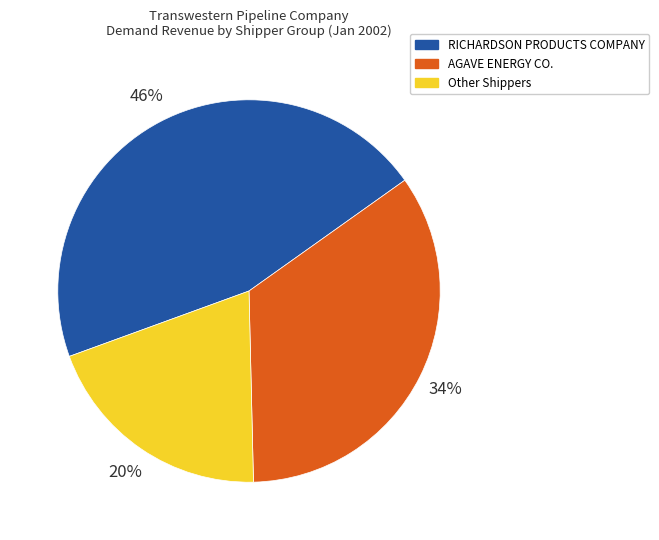

Is the sum of Other Shippers and RICHARDSON PRODUCTS COMPANY greater than half?

Yes